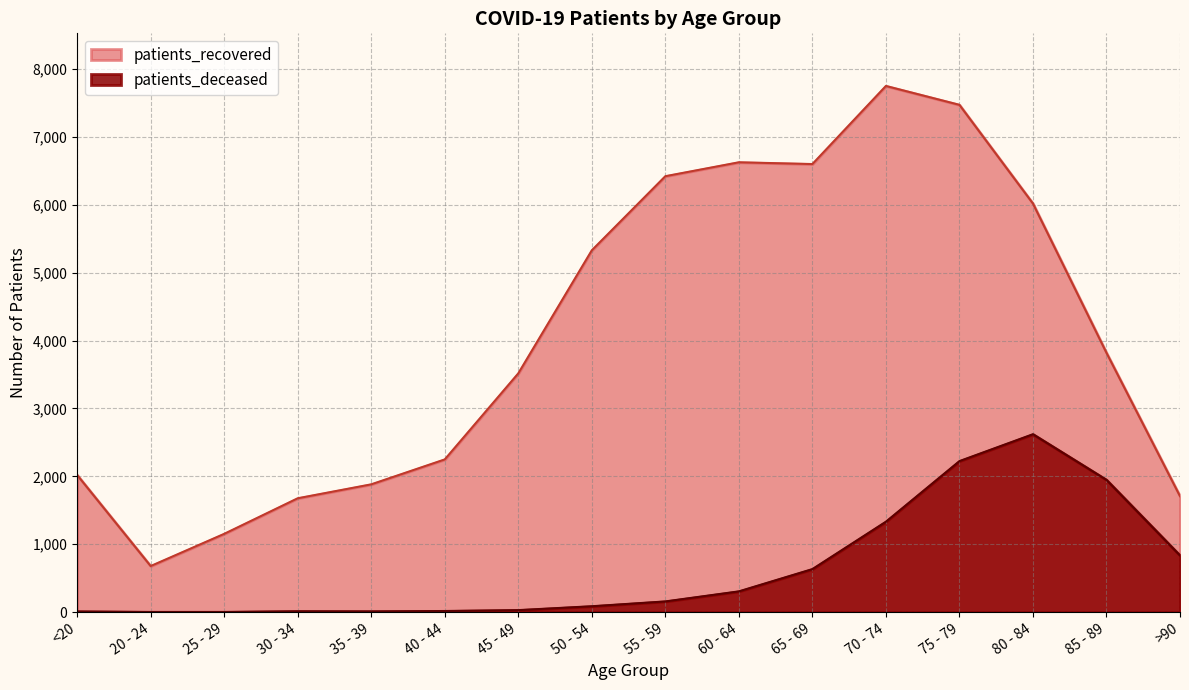

What are all the series names shown in the legend?

patients_recovered, patients_deceased